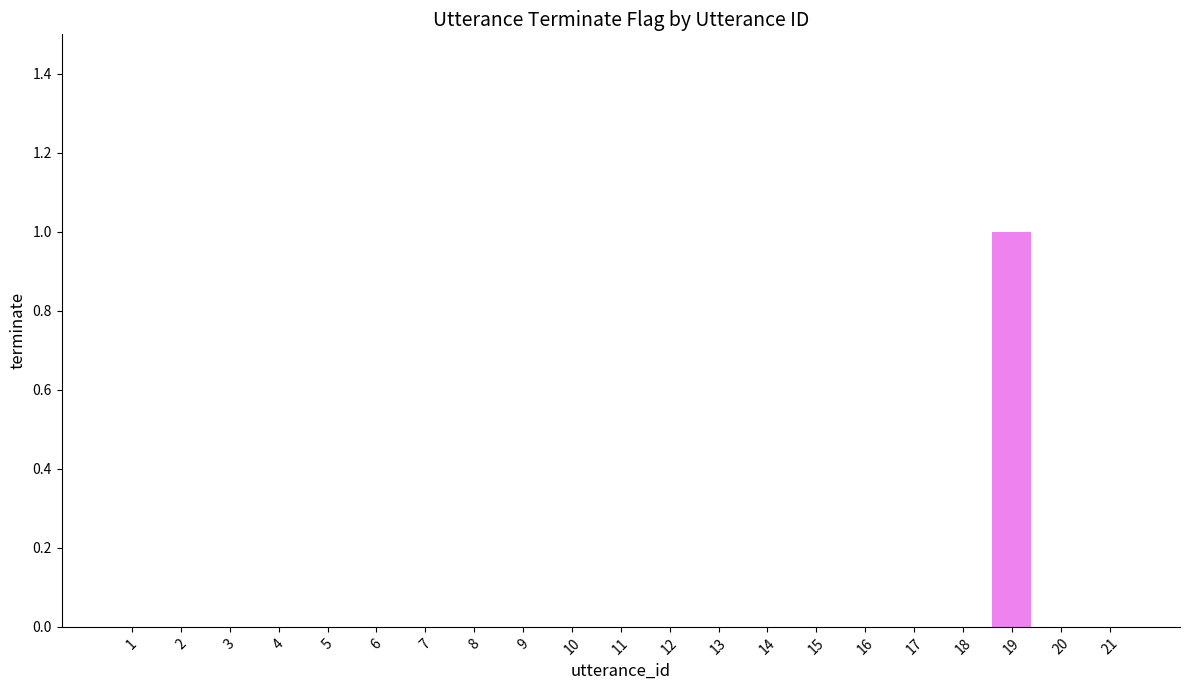

Is it true that the value at 18 is 0?

True